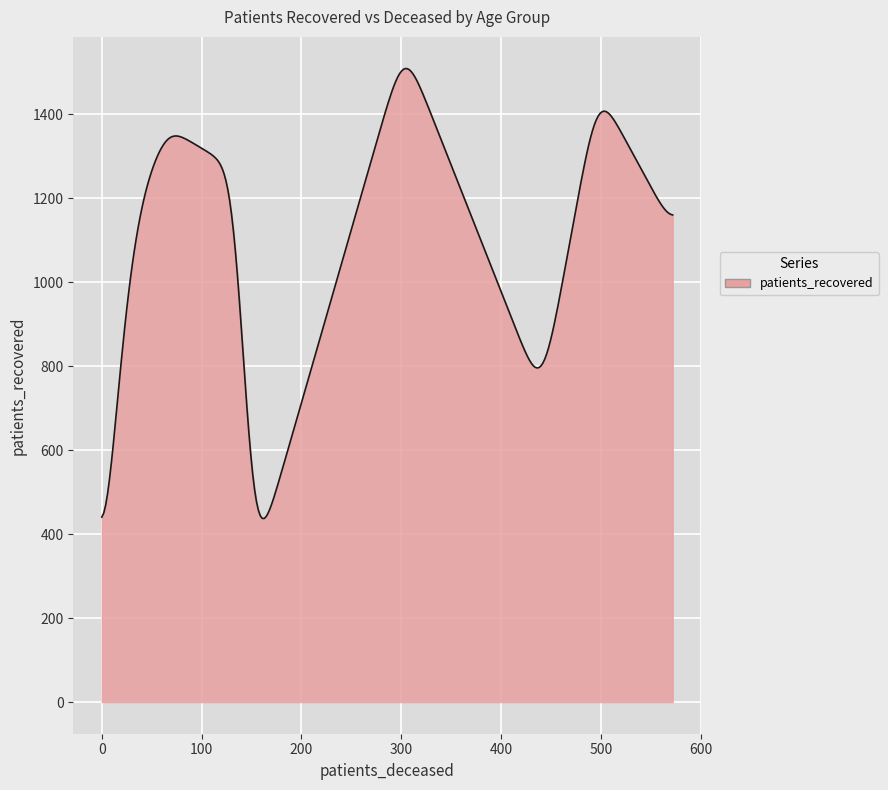

What is the minimum value shown in the chart?

437.2